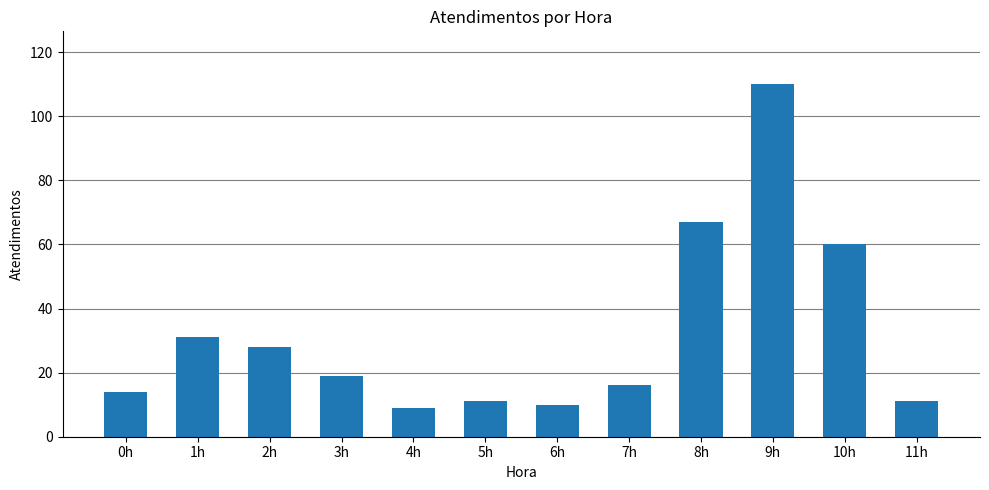

How many bars are there in total?

12